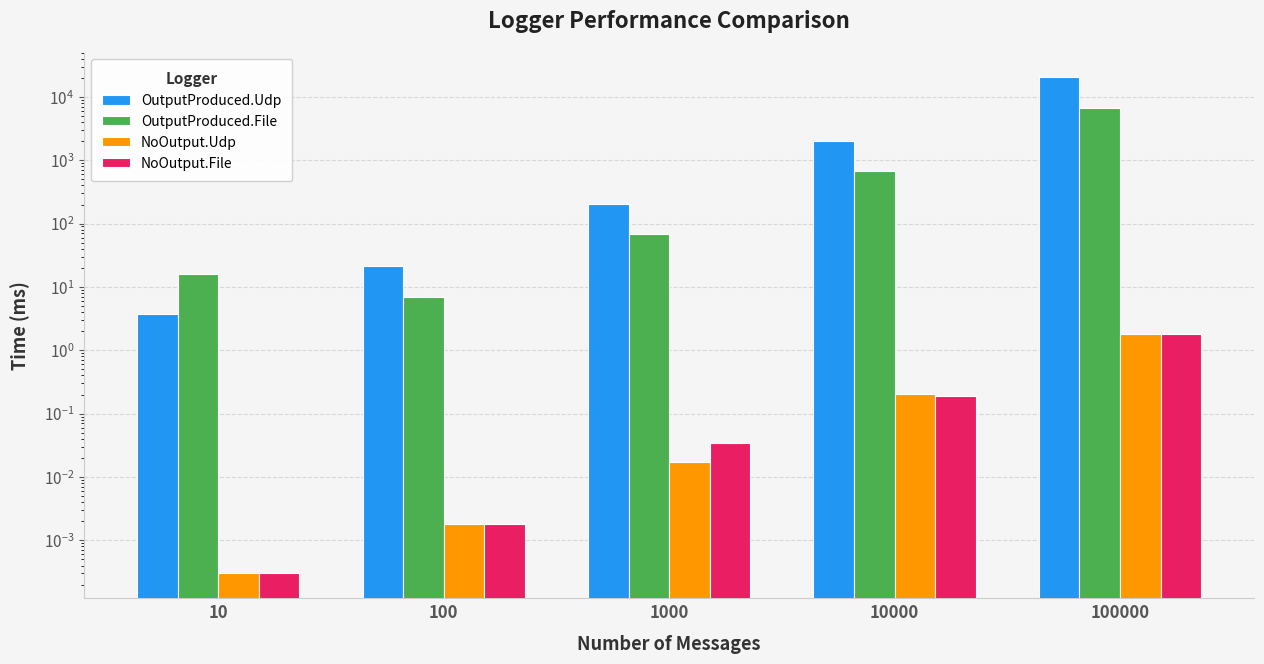

At which label does OutputProduced.File reach its peak?

100000